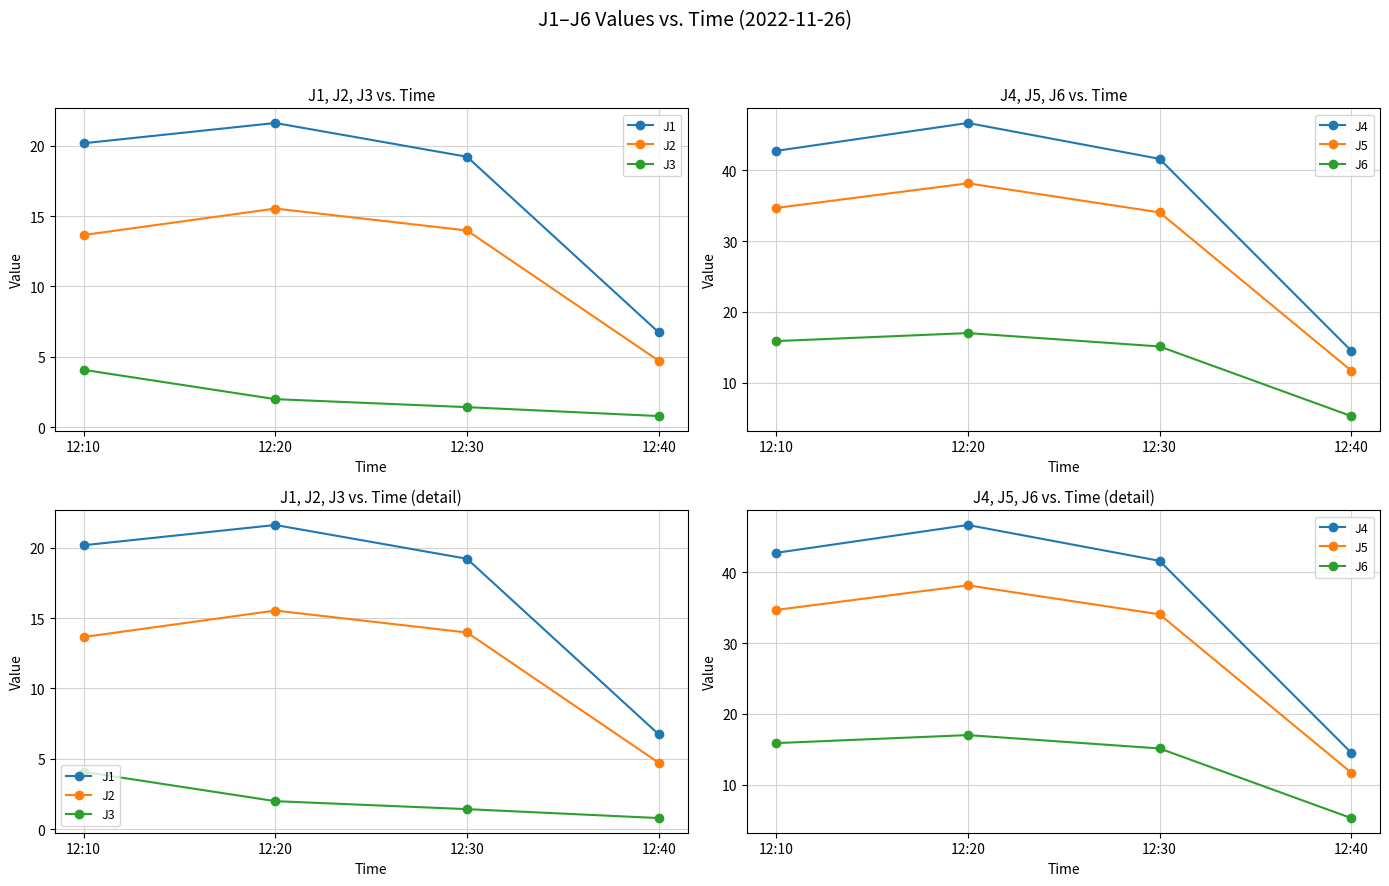

Which series has the widest spread of values?

J4